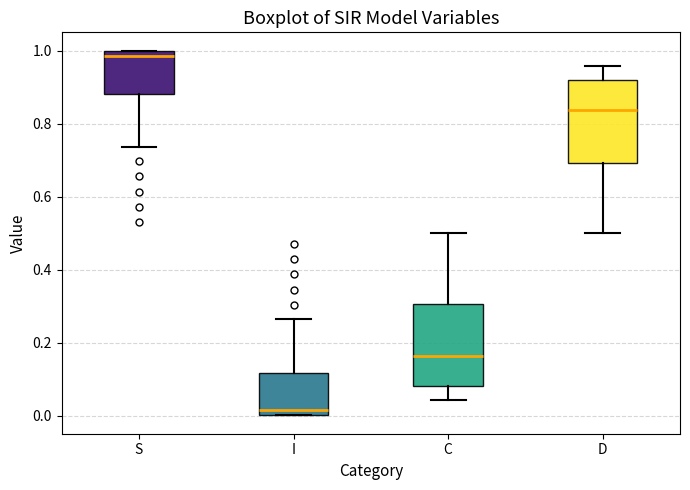

Reading left to right, transcribe this box plot: for each box, give where its median line is, the range the box spans, and where its two whiskers end, as read against the y-axis. The values are not printed on the chart, so give them approximately, as read against the axis.

S: median 0.98, box 0.88 to 1.00, whiskers 0.74 to 1.00
I: median 0.02, box 0.00 to 0.12, whiskers 0.00 to 0.26
C: median 0.16, box 0.08 to 0.30, whiskers 0.04 to 0.50
D: median 0.84, box 0.70 to 0.92, whiskers 0.50 to 0.96